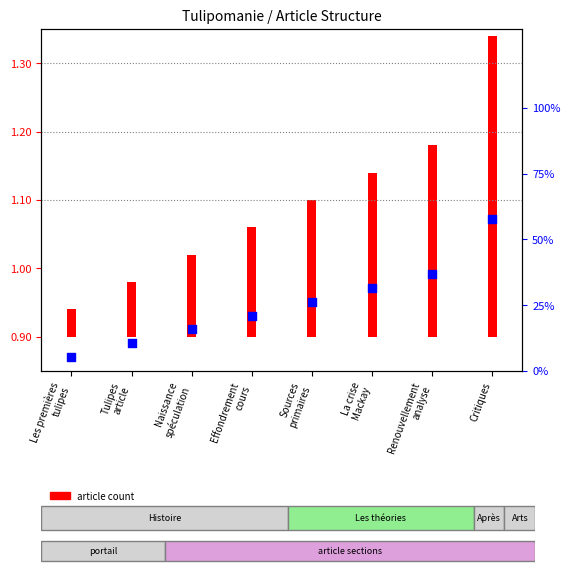

What is the change in value from Les premières
tulipes to La crise
Mackay?

+26.3